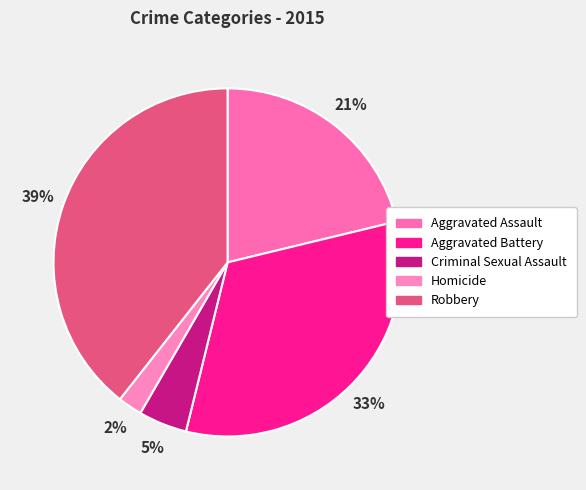

To the nearest percent, what portion does Aggravated Assault represent?

21%